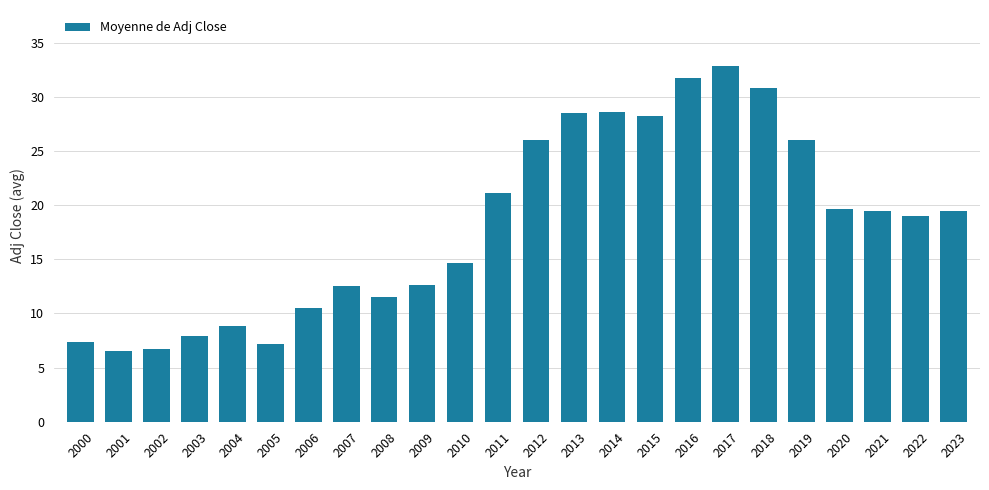

What is the greatest value displayed?

32.8